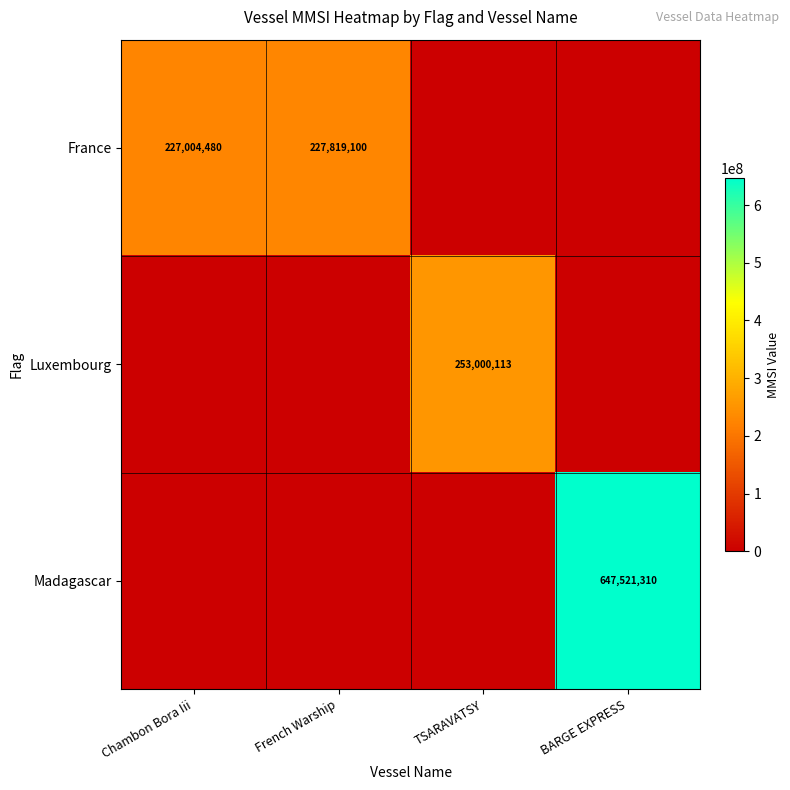

The Madagascar series shows 647521310 at BARGE EXPRESS. True or false?

True